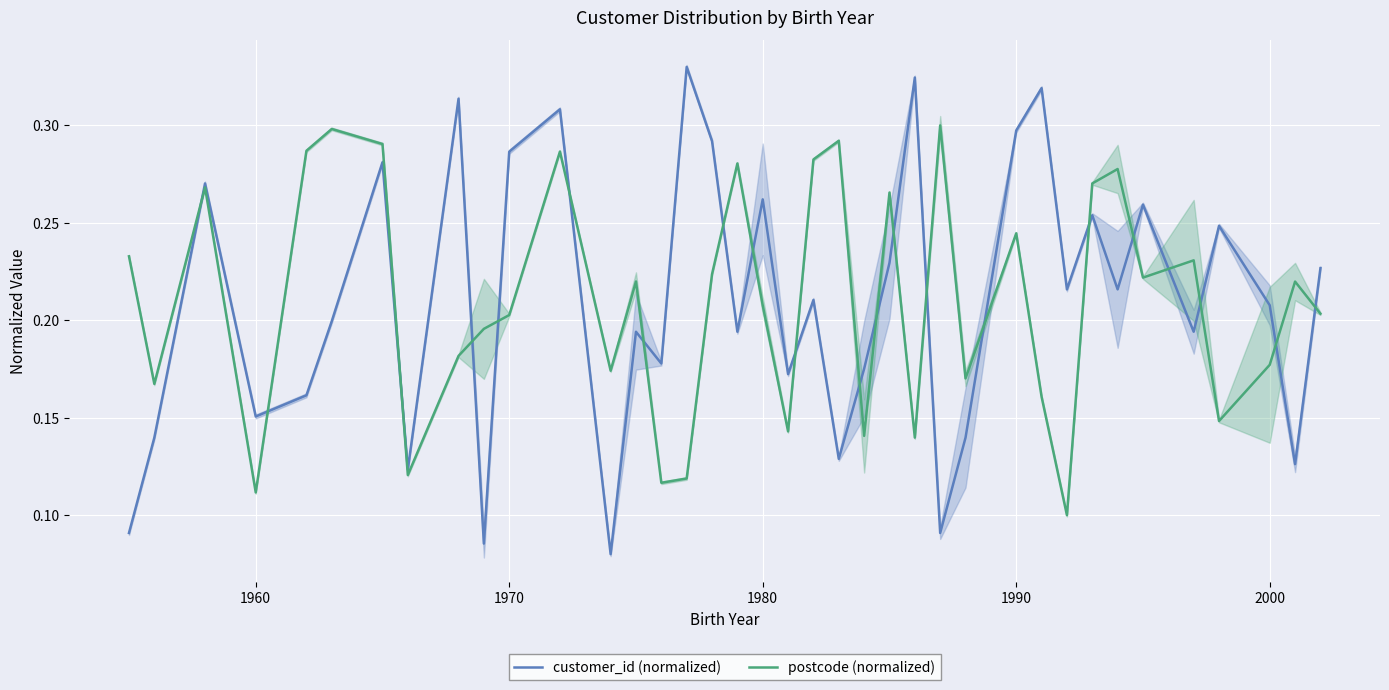

What are all the series names shown in the legend?

customer_id (normalized), postcode (normalized)